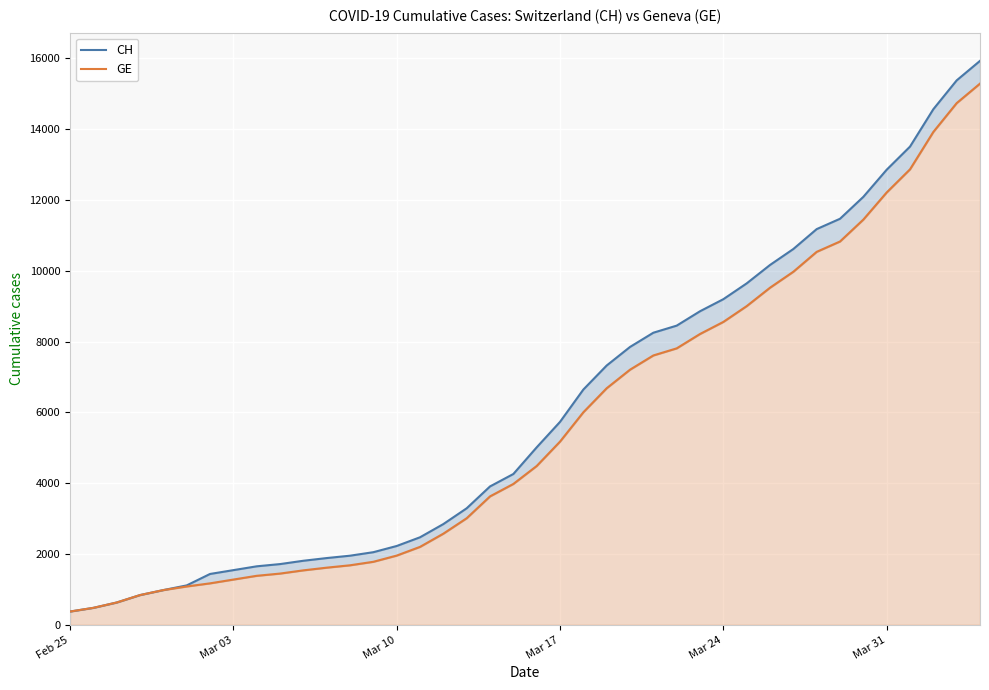

True or false: GE and CH intersect in this chart.

False